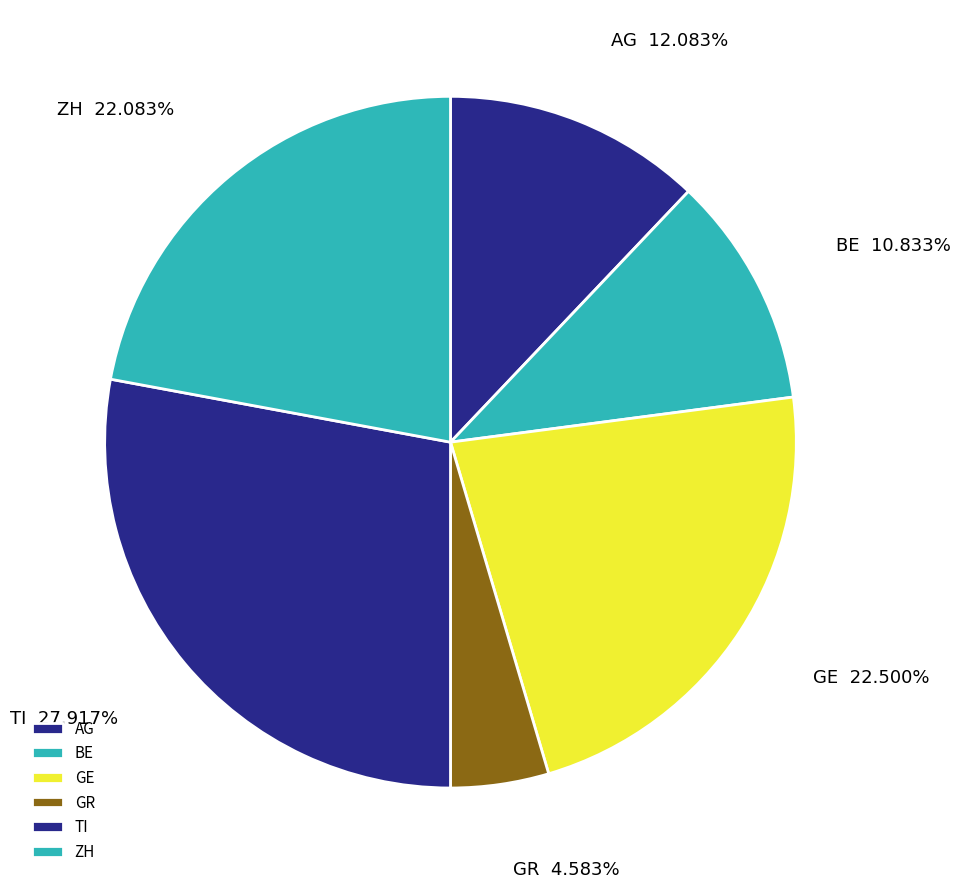

Approximately how many times larger is the value at GE compared to GR?

4.9